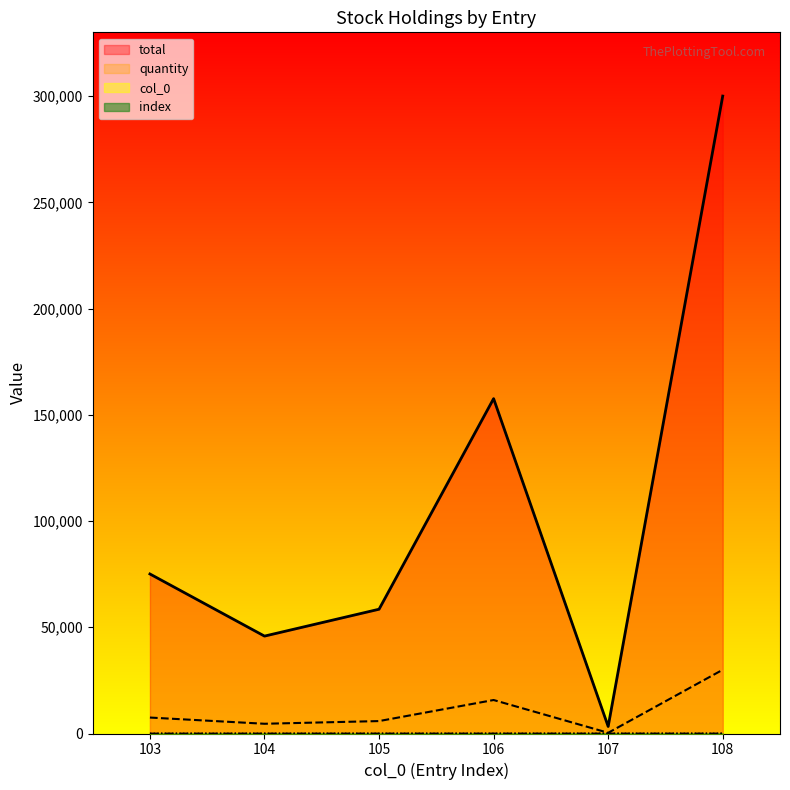

What is the difference between the quantity values at 107 and 103?

7177